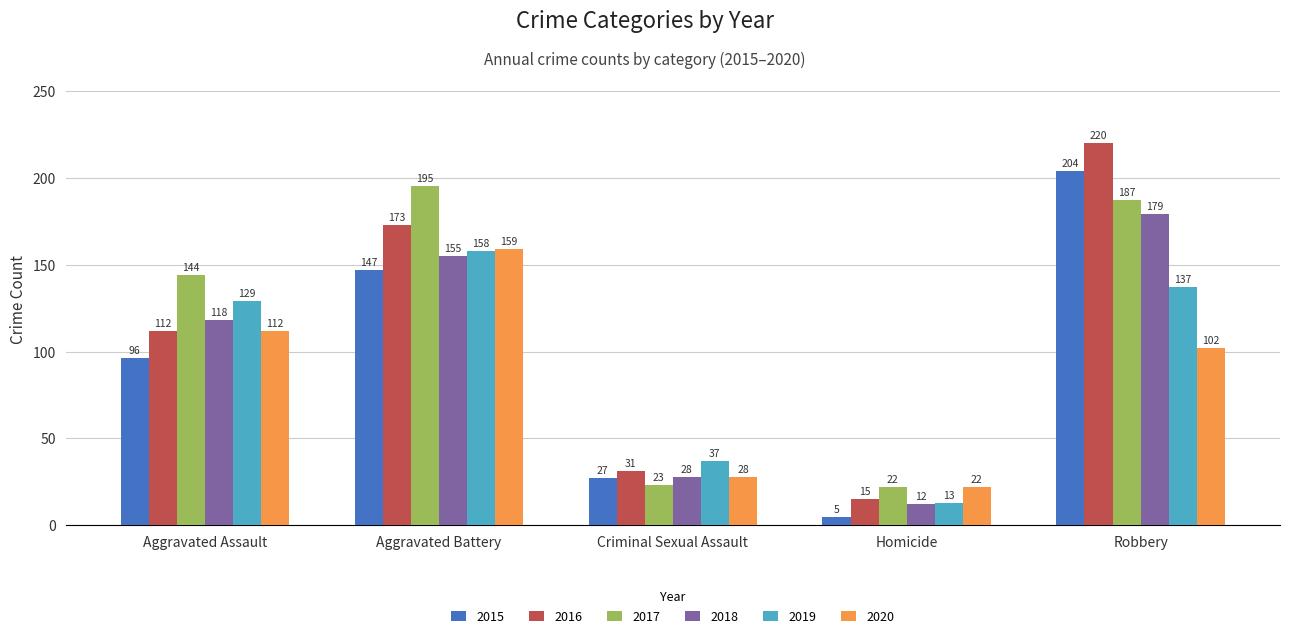

What is the sum of the 2017 values at Aggravated Assault and Aggravated Battery?

339